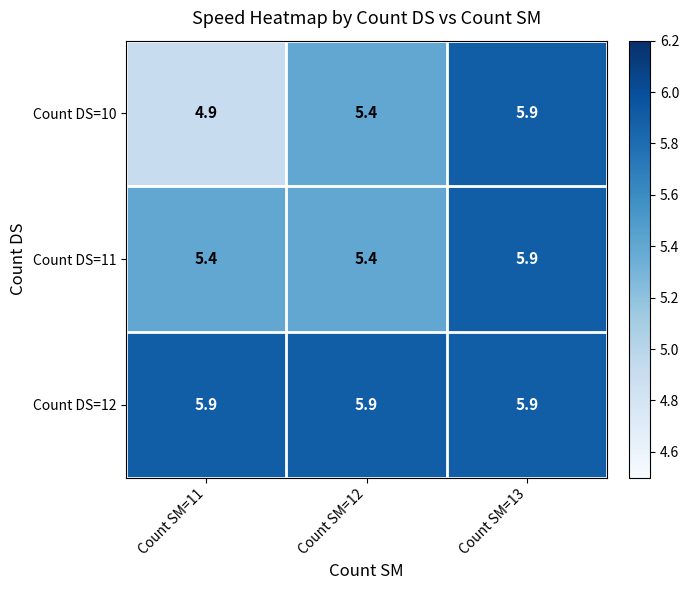

What is the minimum value shown in the chart?

4.9